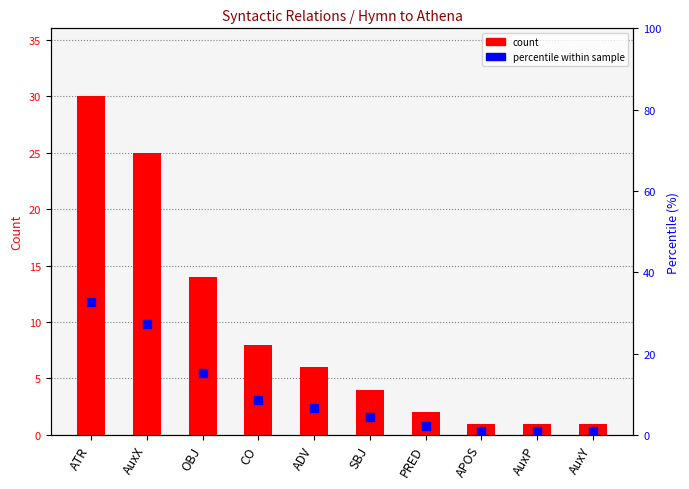

What are all the series names shown in the legend?

count, percentile within sample